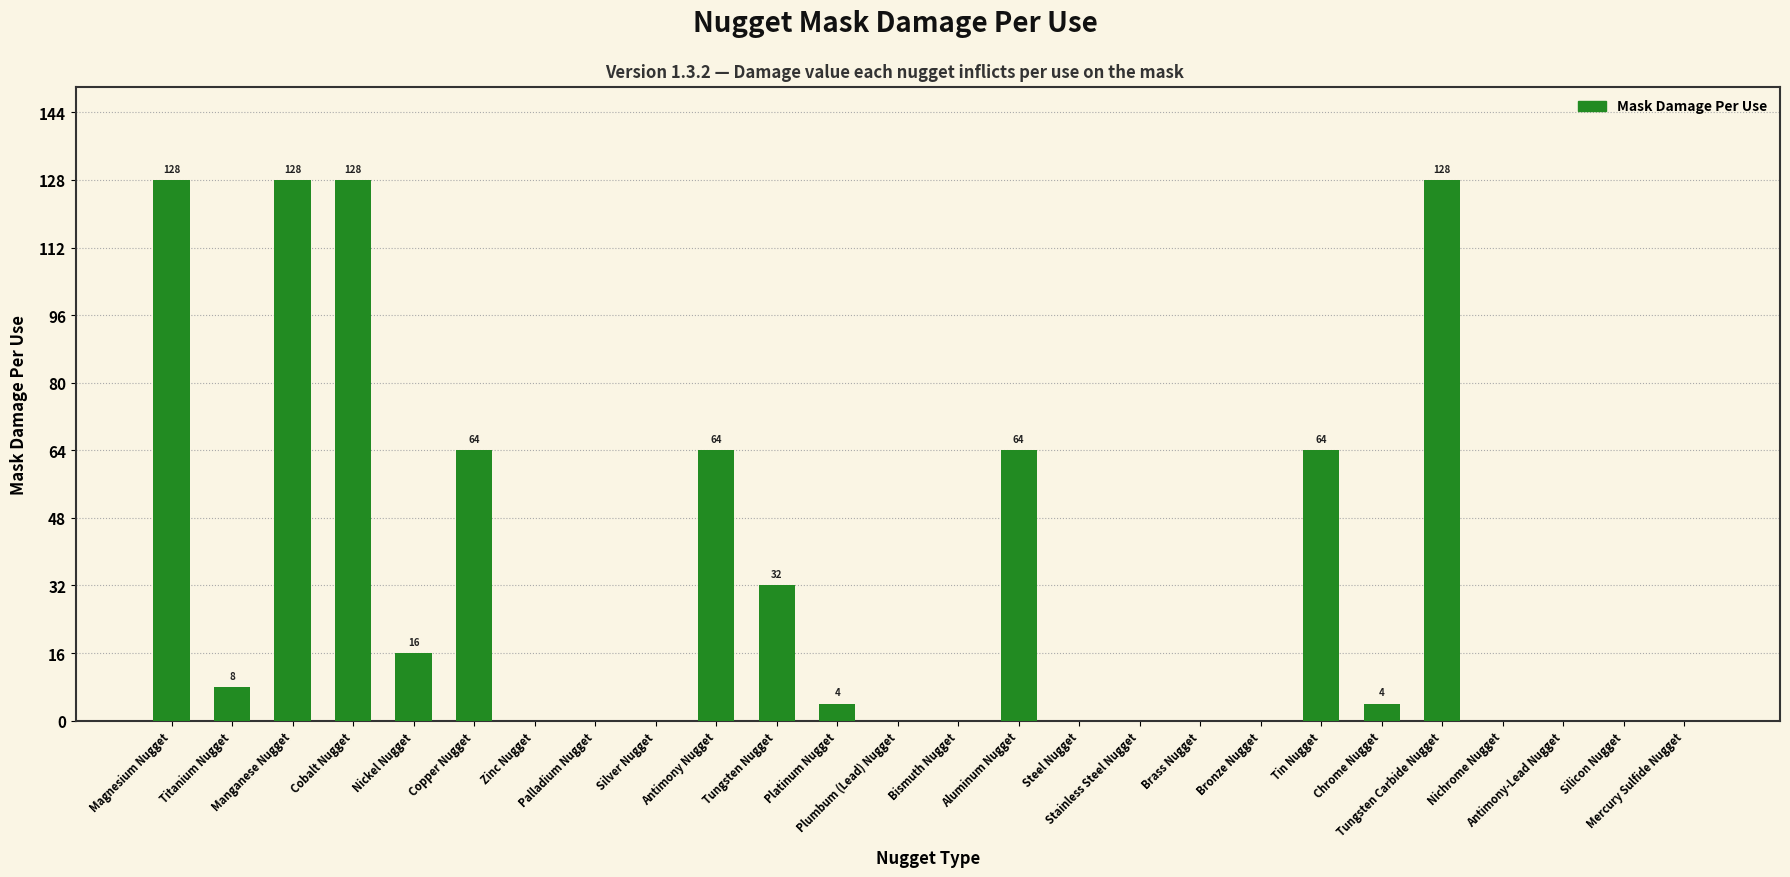

What is the sum of all values?

832